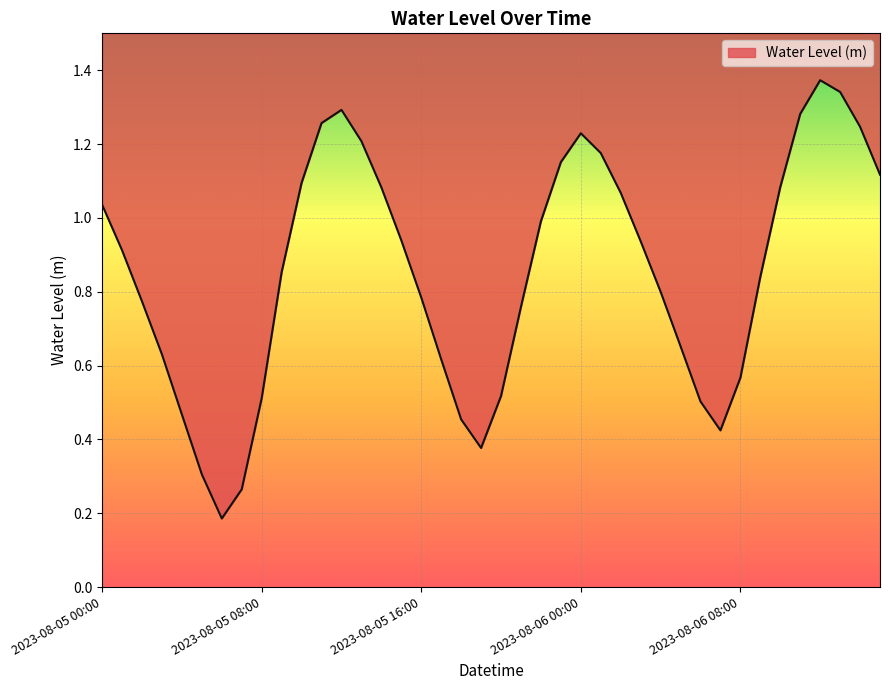

Is it true that the value at 2023-08-06 10:00 is 1.1?

True